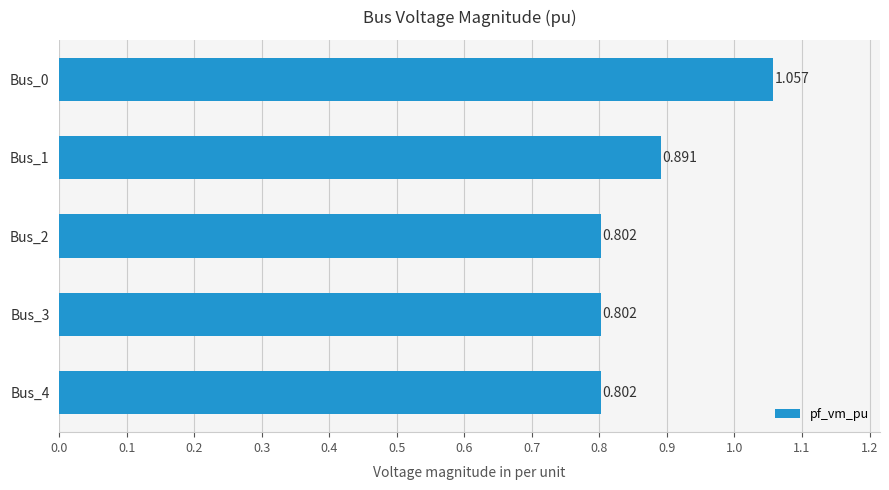

What is the difference between the second highest and second lowest values?

0.1